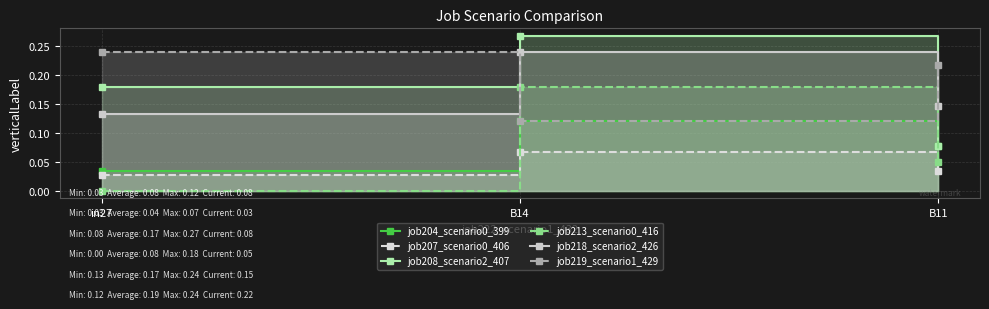

Reading right to left, list all the values displayed in this chart.

job204_scenario0_399: 0.1	0.1	0.0
job207_scenario0_406: 0.0	0.1	0.0
job208_scenario2_407: 0.1	0.3	0.2
job213_scenario0_416: 0.0	0.2	0.0
job218_scenario2_426: 0.1	0.2	0.1
job219_scenario1_429: 0.2	0.1	0.2